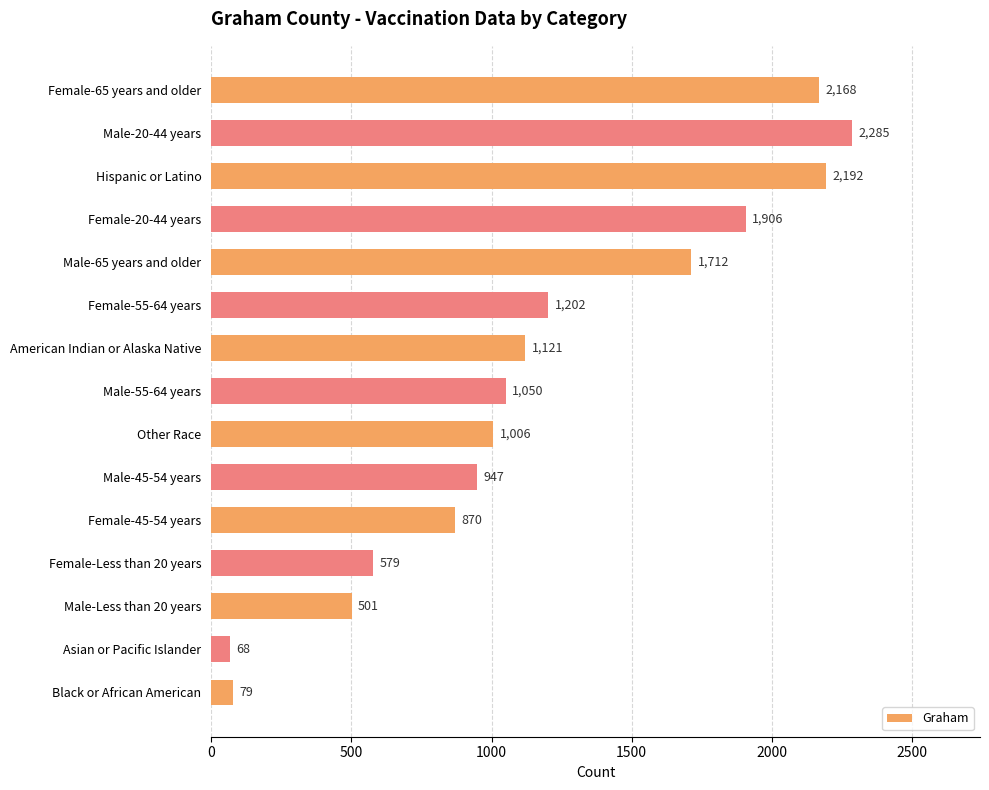

List the labels in order of value, largest first.

Male-20-44 years, Hispanic or Latino, Female-65 years and older, Female-20-44 years, Male-65 years and older, Female-55-64 years, American Indian or Alaska Native, Male-55-64 years, Other Race, Male-45-54 years, Female-45-54 years, Female-Less than 20 years, Male-Less than 20 years, Black or African American, Asian or Pacific Islander